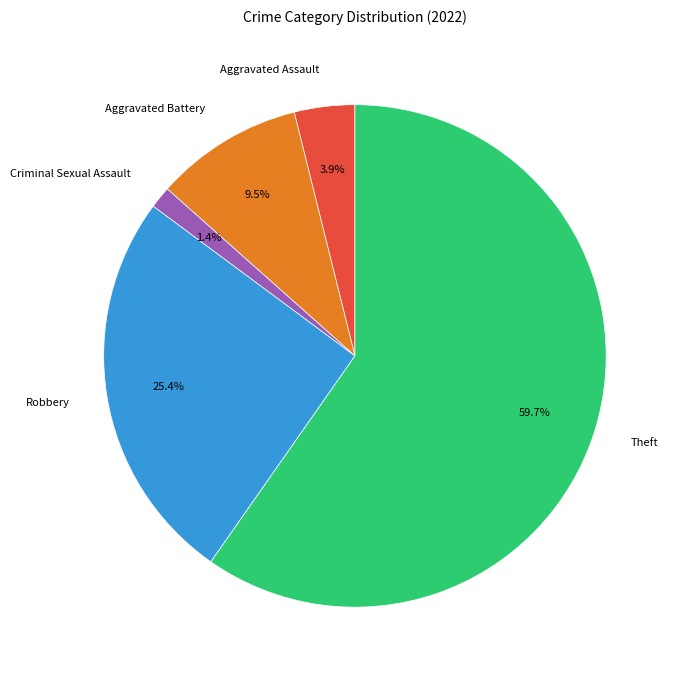

Which slice represents more than half of the pie?

Theft